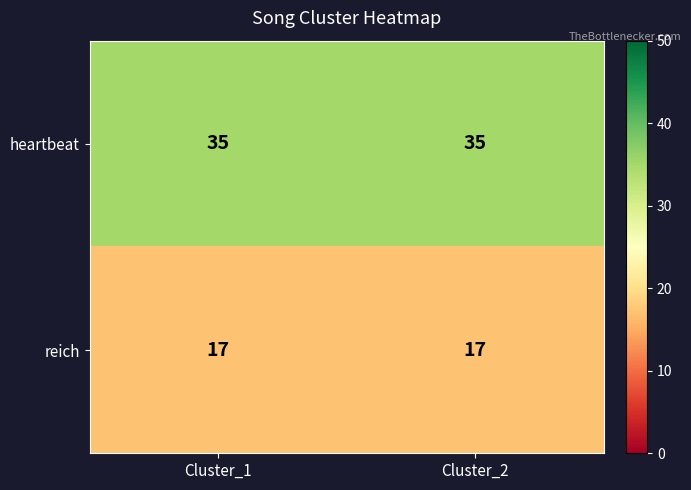

What is the minimum value for reich?

17